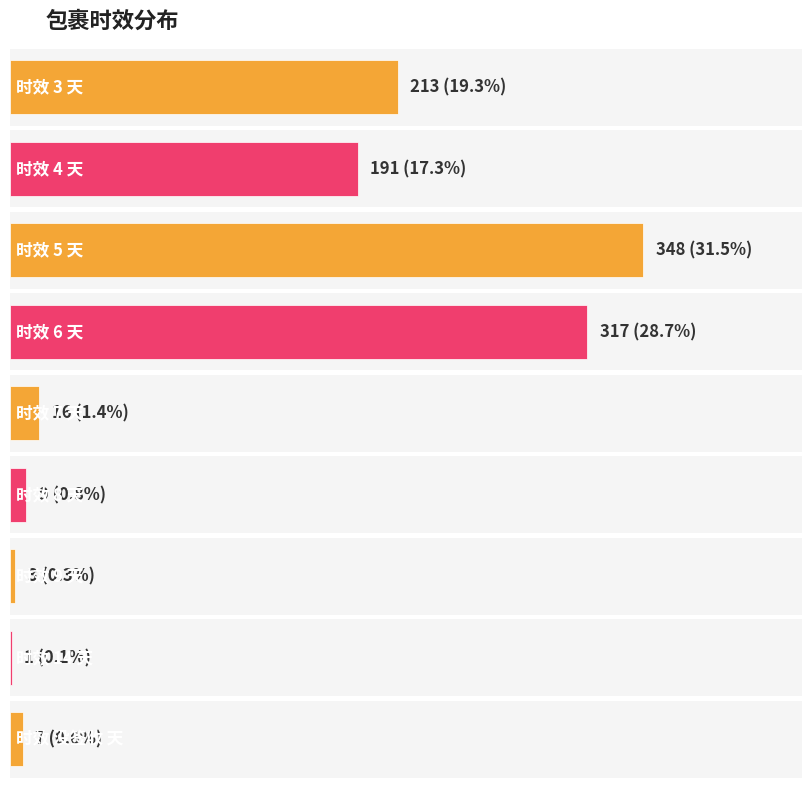

What is the average value?

123